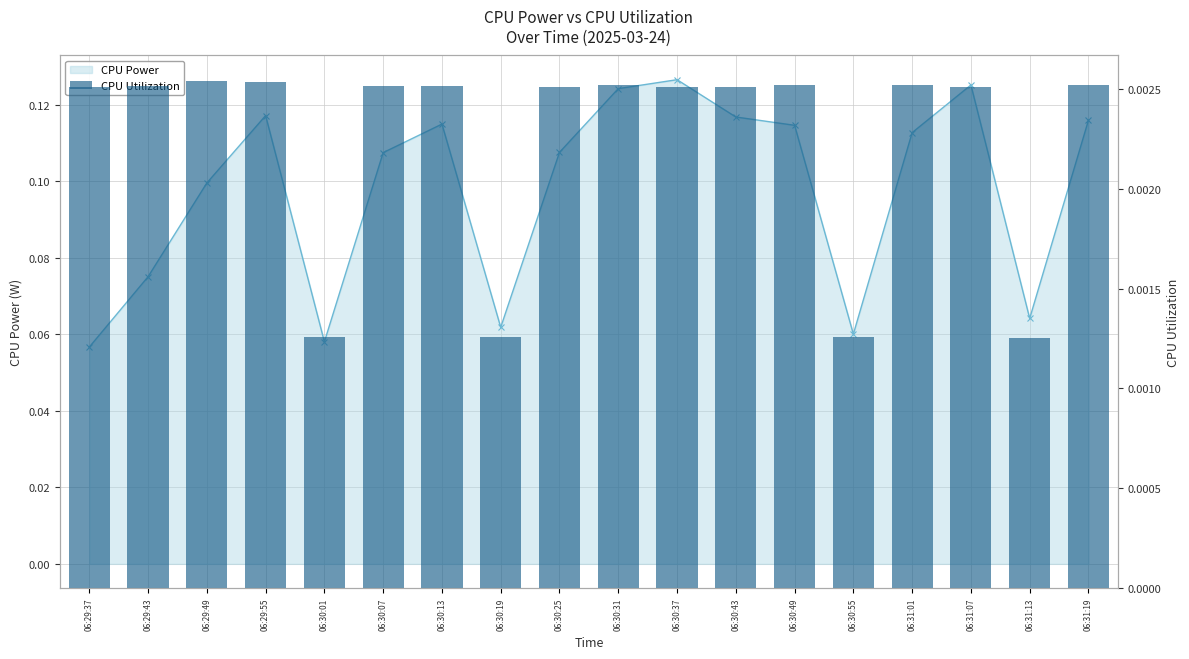

How many groups of bars are there?

18